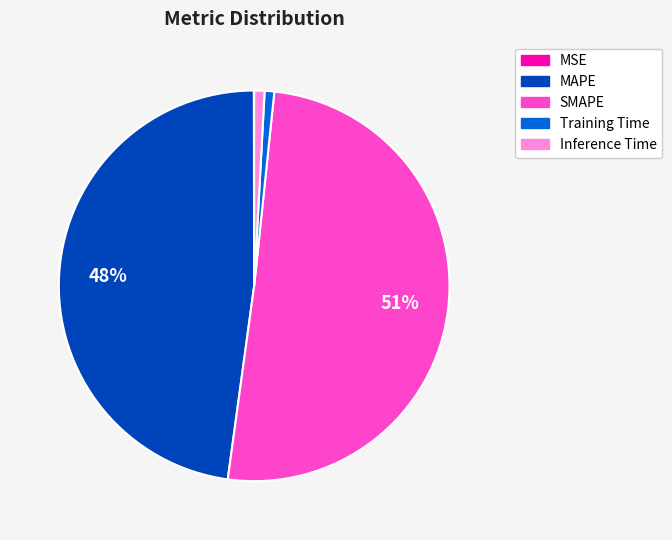

What is the largest slice in the pie chart?

SMAPE